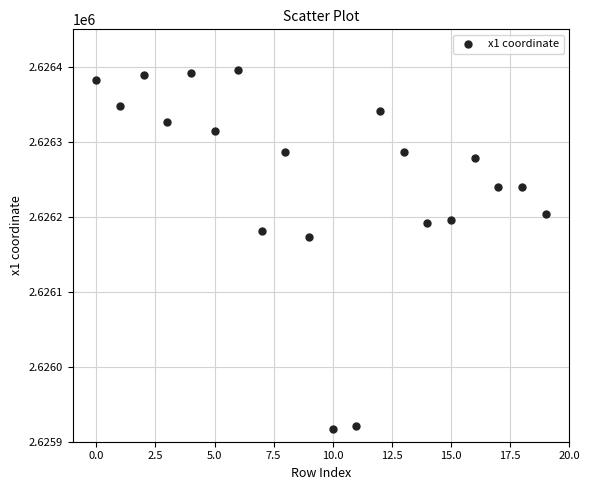

What Y value in the scatter plot is closest to 2626156?

2626172.9